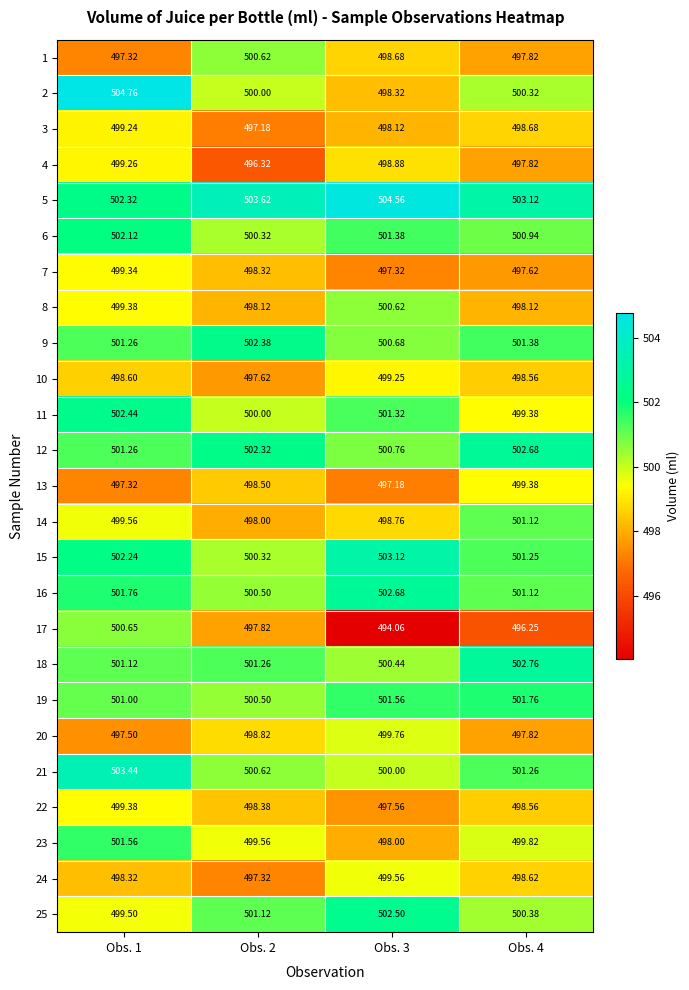

Is the value of 22 at Obs. 2 greater than the value of 10 at Obs. 4?

No